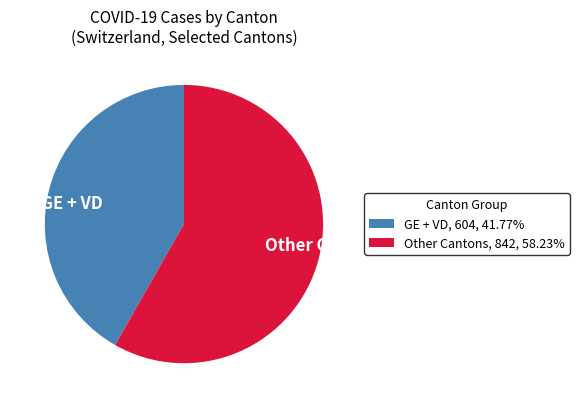

Is the sum of Other Cantons and GE + VD greater than half?

Yes